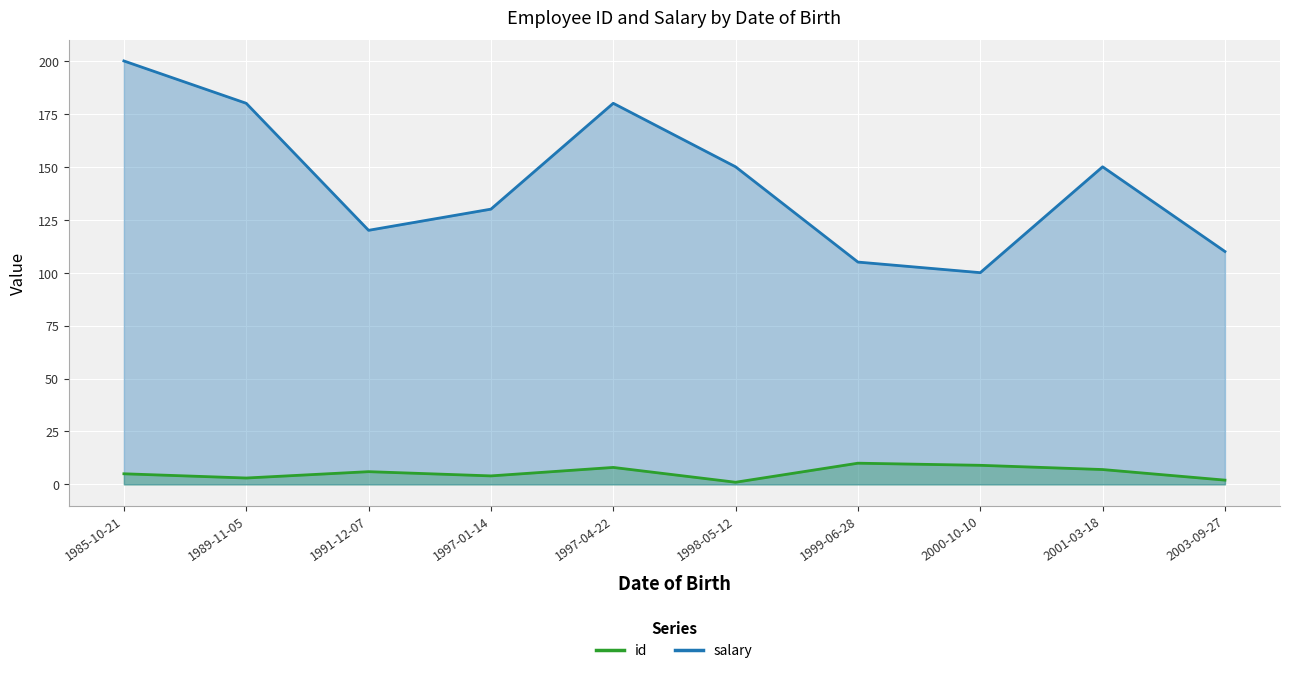

Is it true that salary equals 173 at 1999-06-28?

False